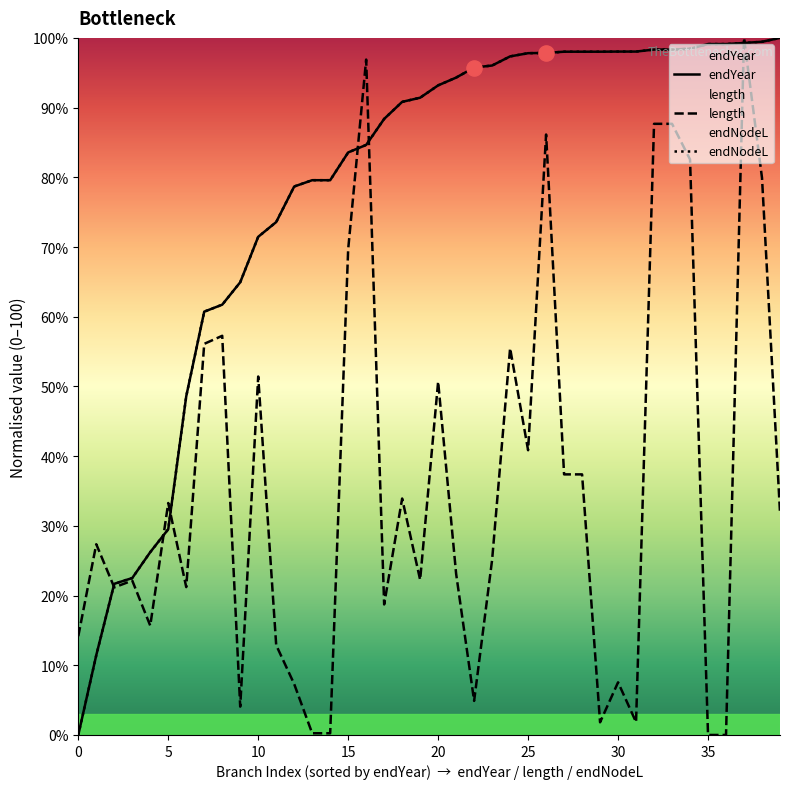

Is the value of endYear at 38 greater than the value of endNodeL at 28?

Yes